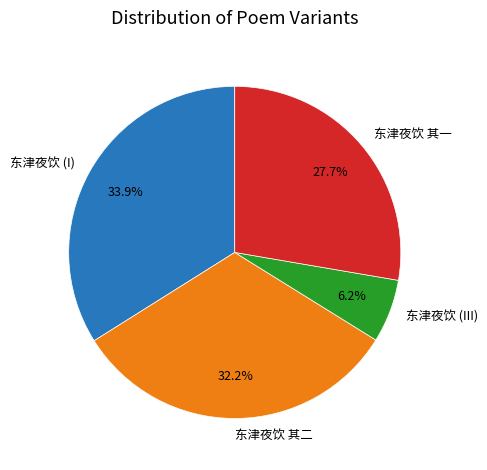

Between 东津夜饮 其一 and 东津夜饮 (I), which is larger?

东津夜饮 (I)